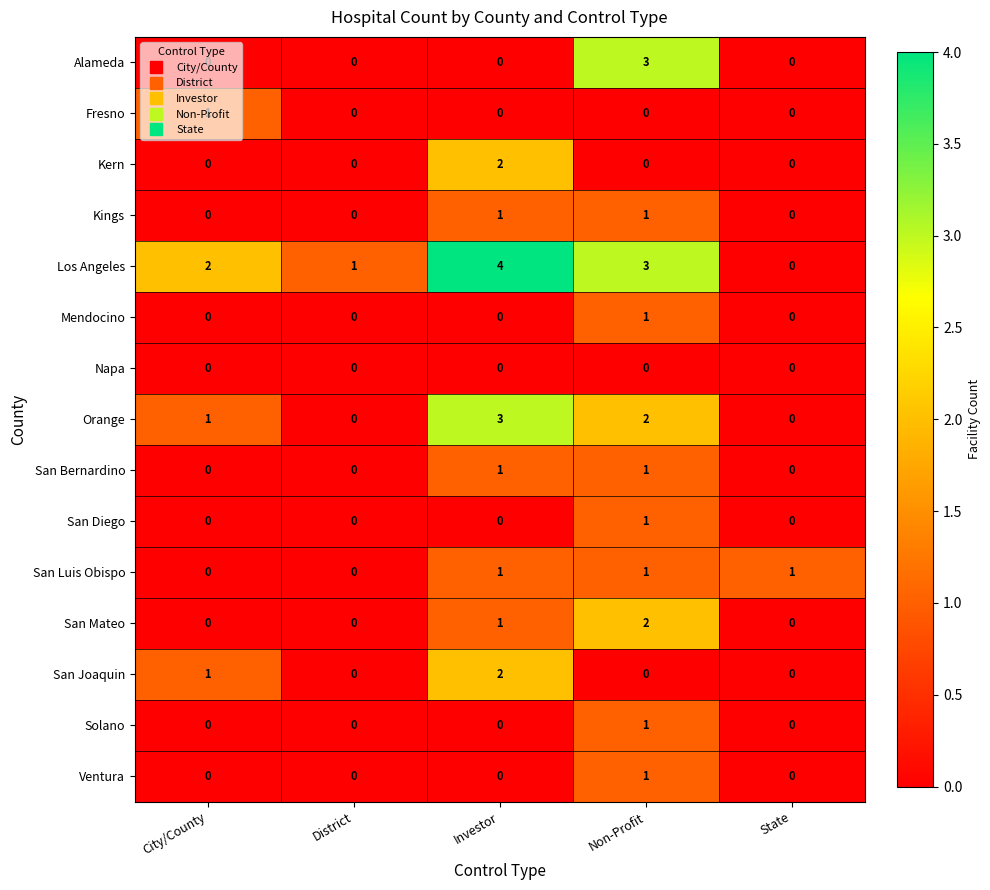

At which category is the sum across all series the highest?

Non-Profit